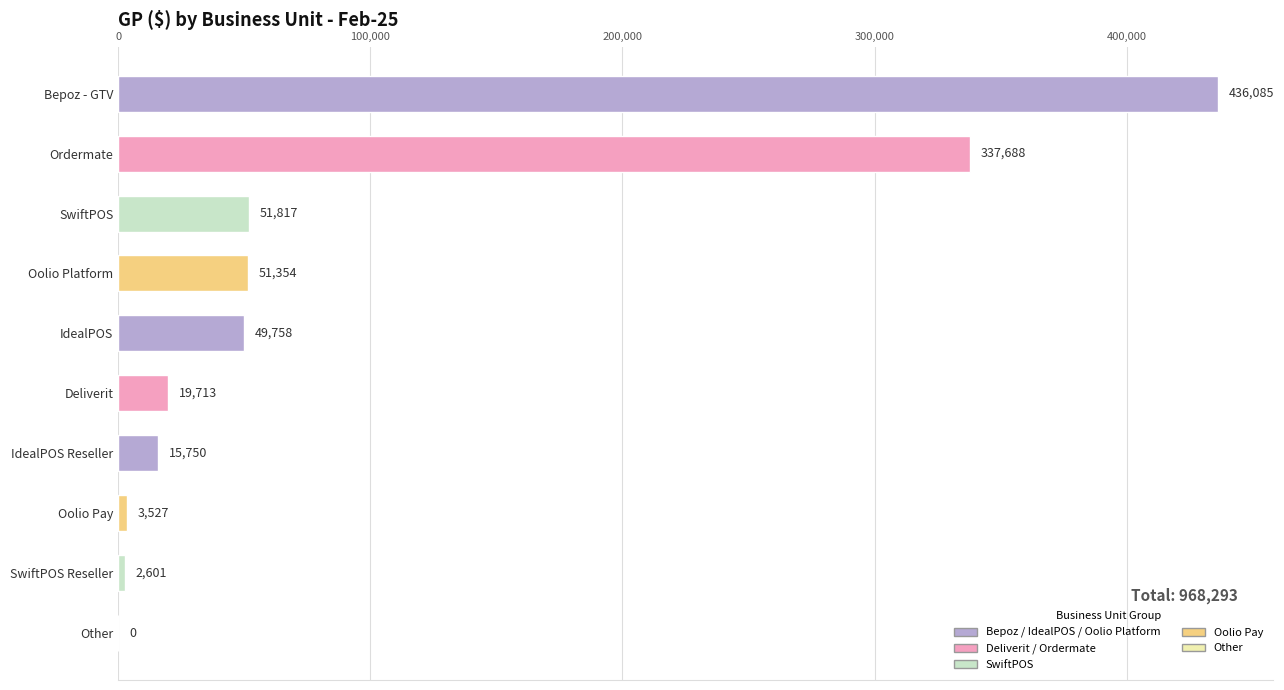

Which has a higher value, SwiftPOS or Other?

SwiftPOS